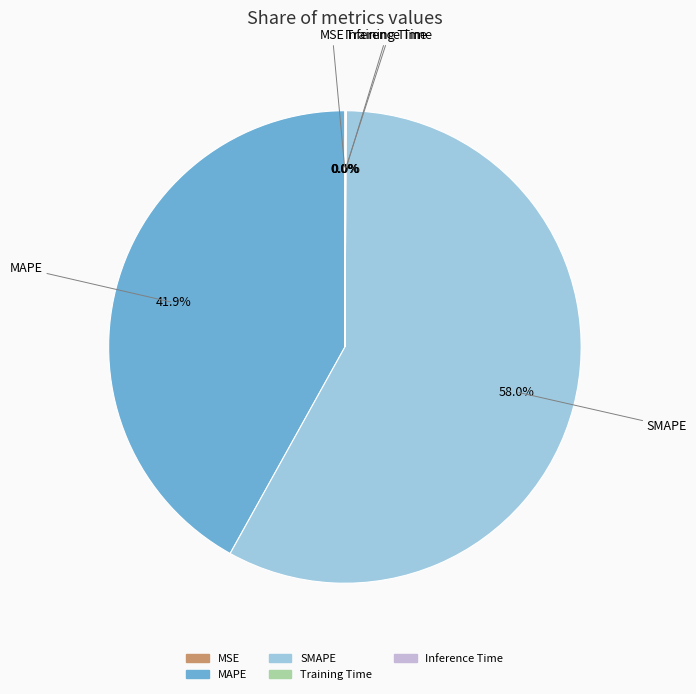

Which slice is the largest?

SMAPE